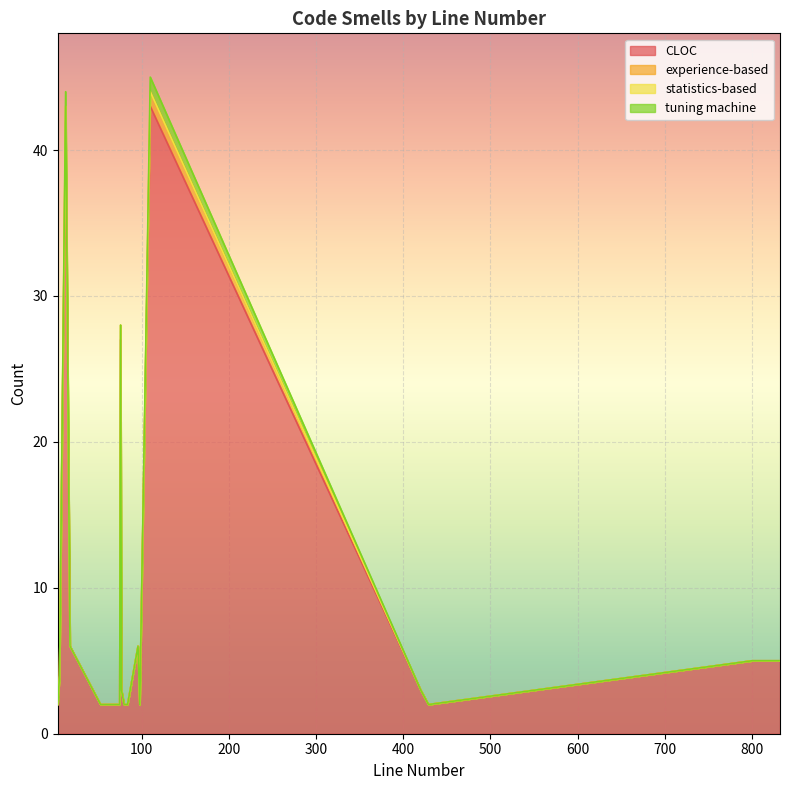

True or false: experience-based and statistics-based intersect in this chart.

False